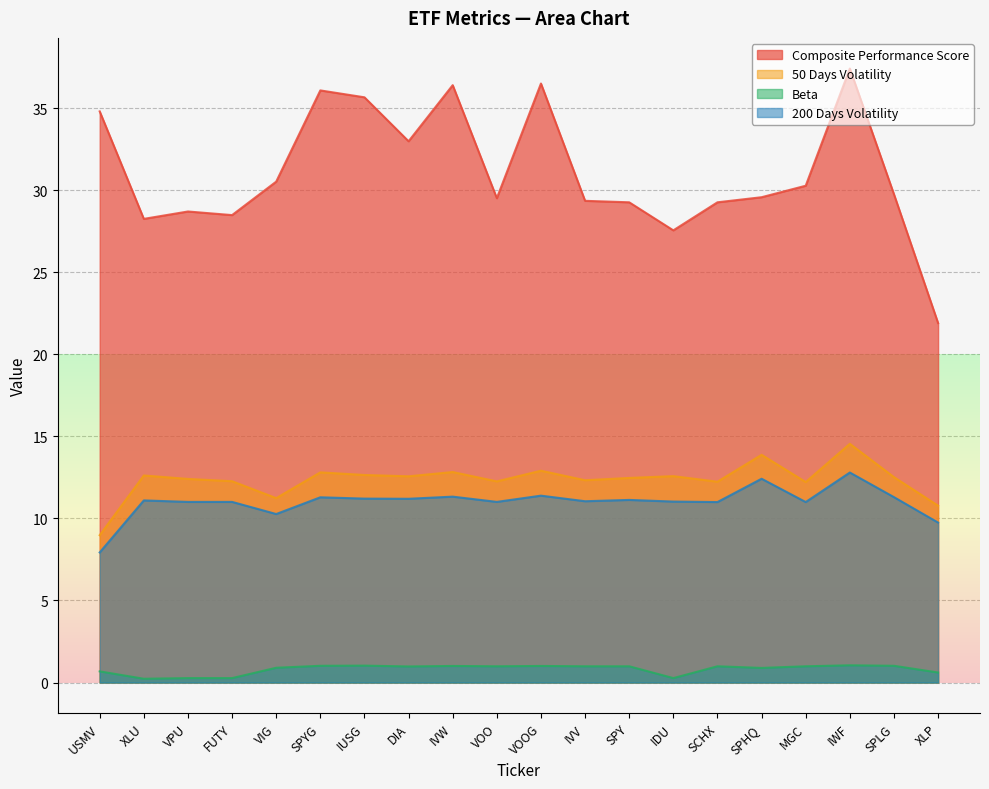

What position from the right is MGC?

4